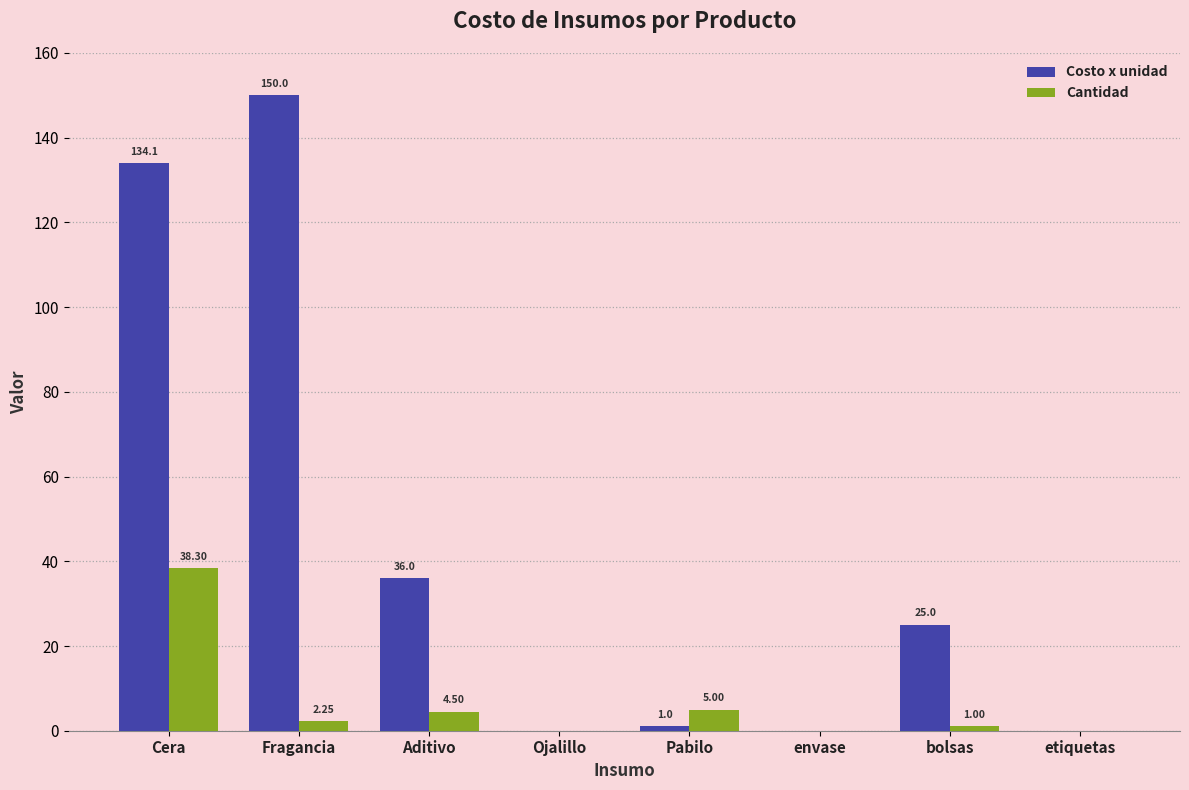

Which series changed the most between Pabilo and etiquetas?

Cantidad